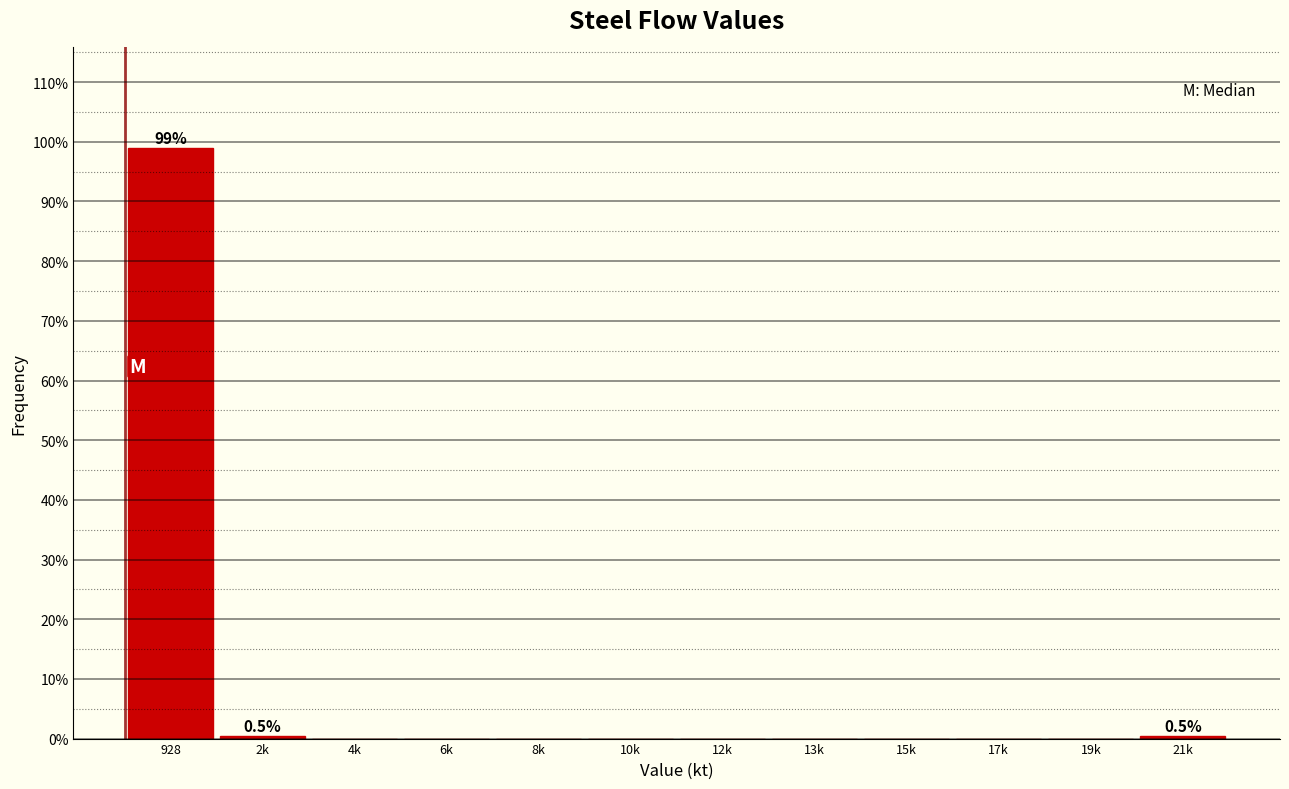

Reading right to left, list all the values displayed in this chart.

21k=0.5	19k=0.0	17k=0.0	15k=0.0	13k=0.0	12k=0.0	10k=0.0	8k=0.0	6k=0.0	4k=0.0	2k=0.5	928=99.0